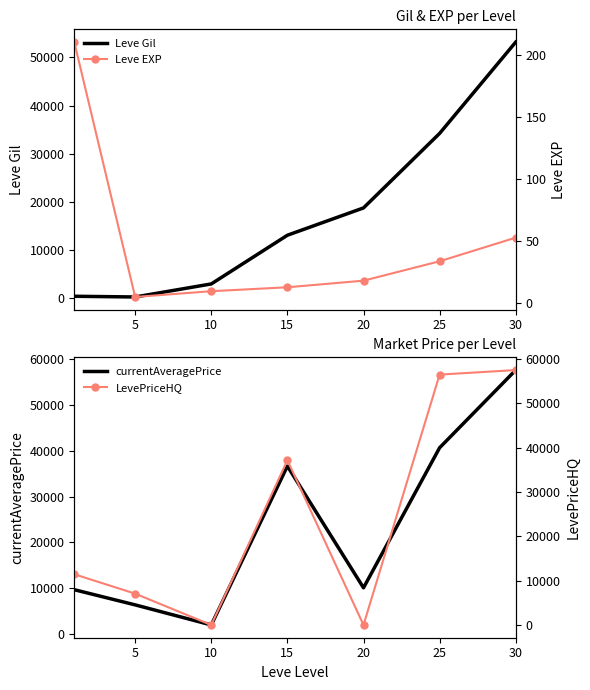

Rank the series at 30 from highest to lowest value.

currentAveragePrice, LevePriceHQ, Leve Gil, Leve EXP